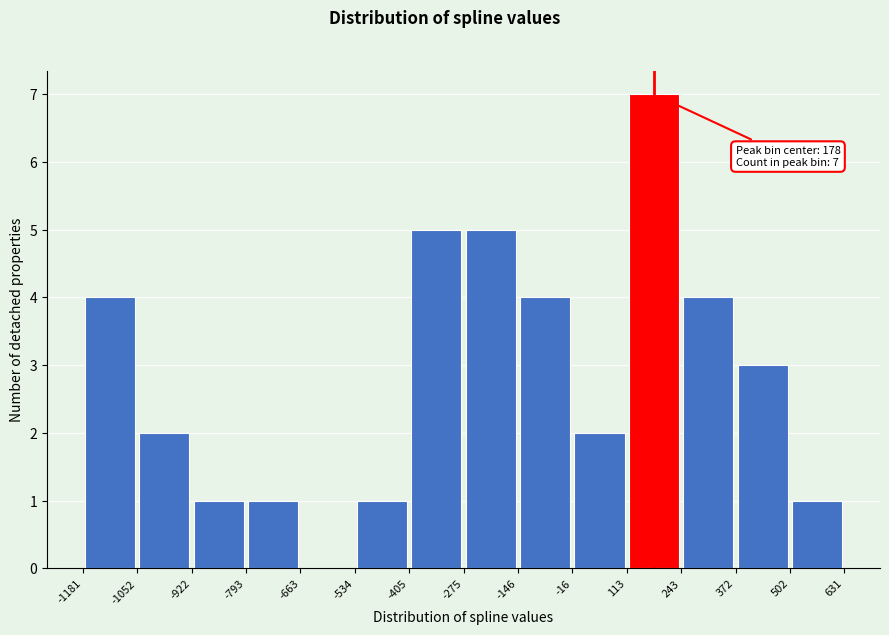

Over which range of the x-axis is the bar tallest?

113 to 243